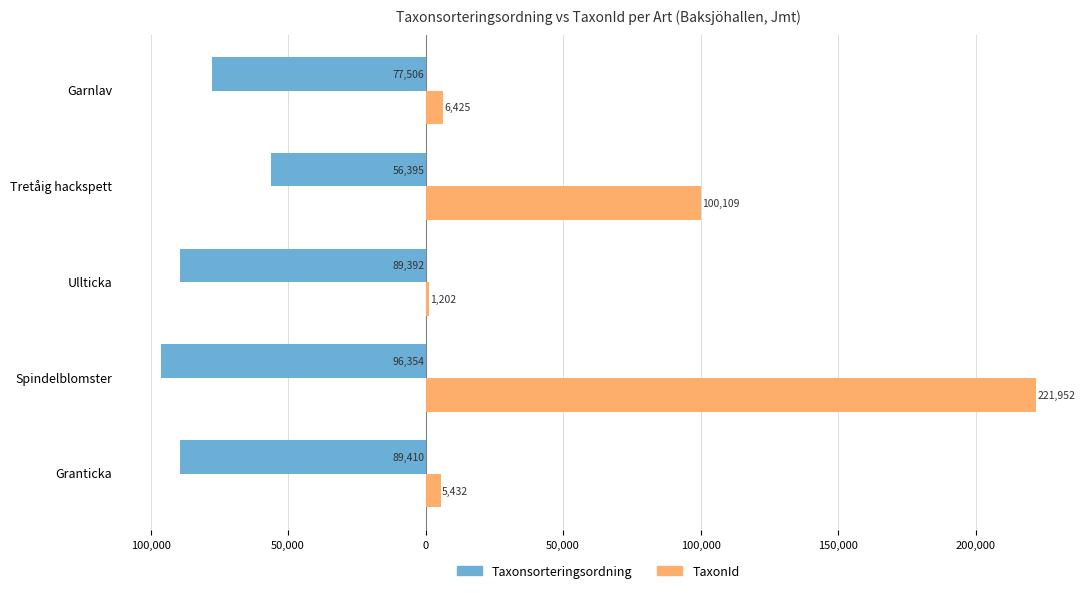

What are all the series names shown in the legend?

Taxonsorteringsordning, TaxonId